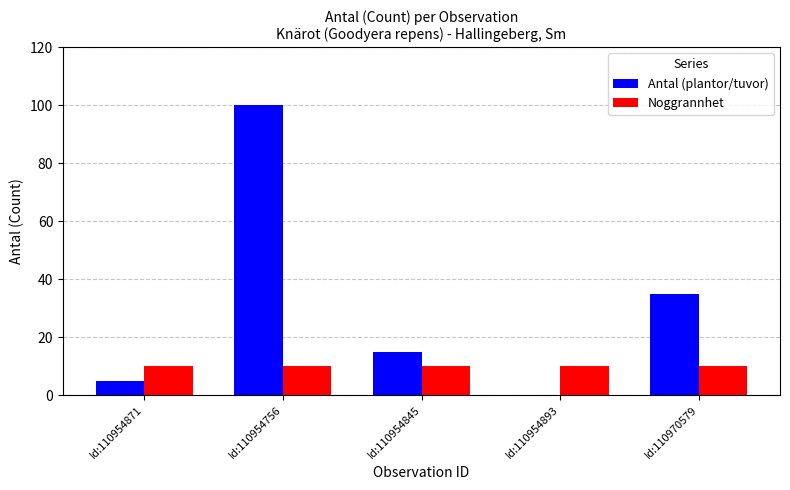

Reading left to right, list all the values displayed in this chart.

Antal (plantor/tuvor): 5	100	15	0	35
Noggrannhet: 10	10	10	10	10